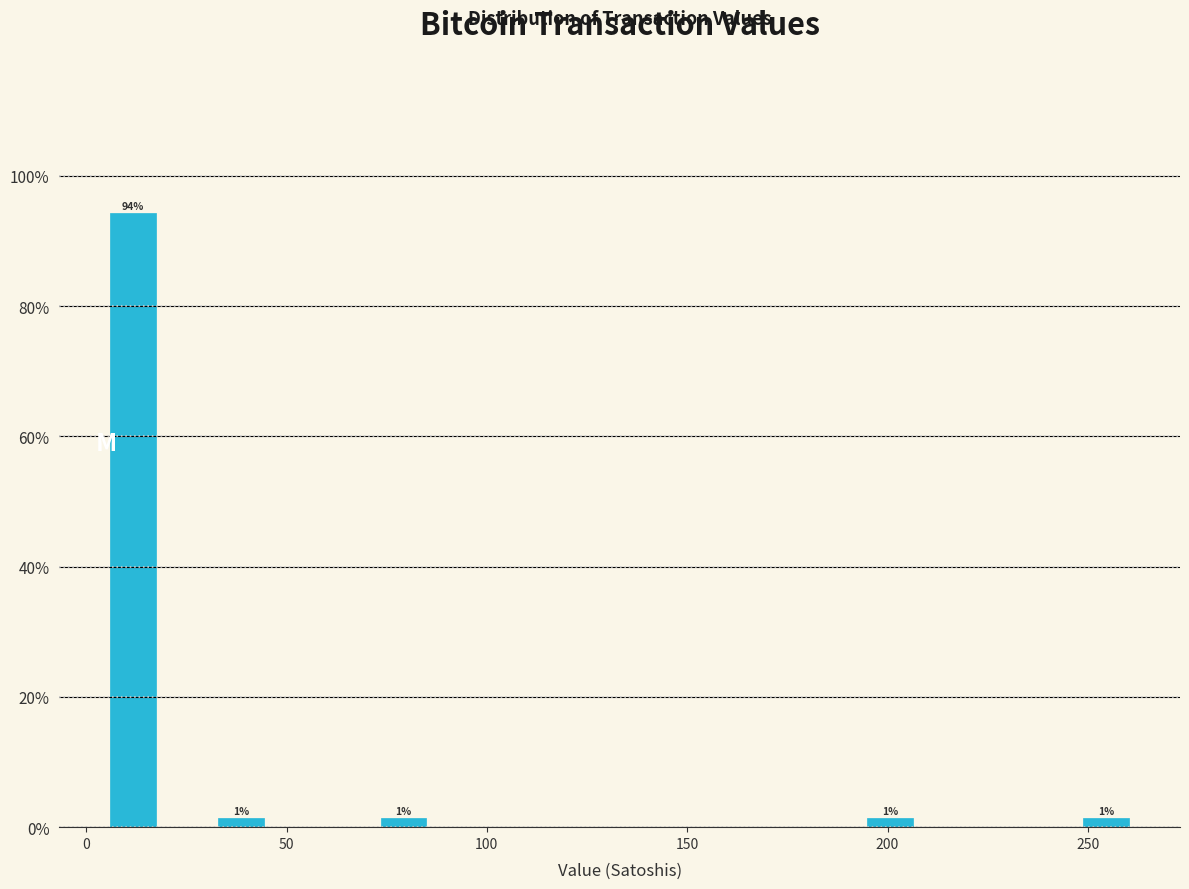

Read against the x-axis, roughly where is the centre of the tallest bar?

10